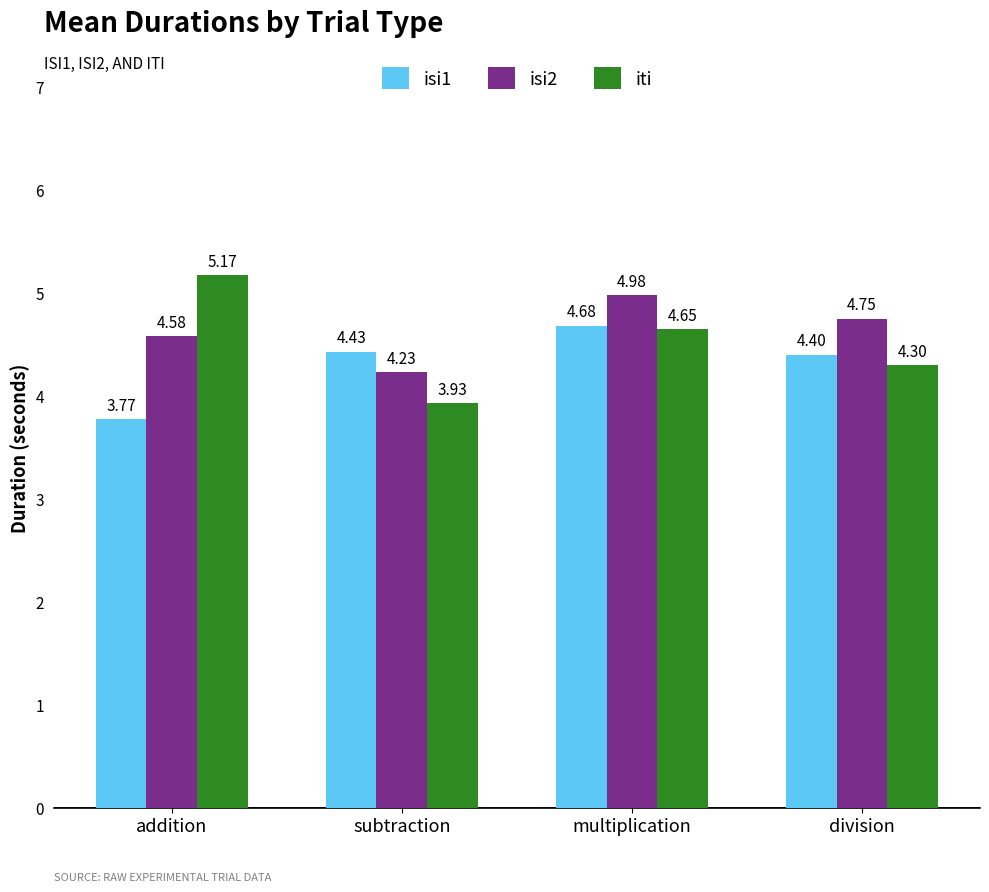

Which category has the lowest value across all series?

addition